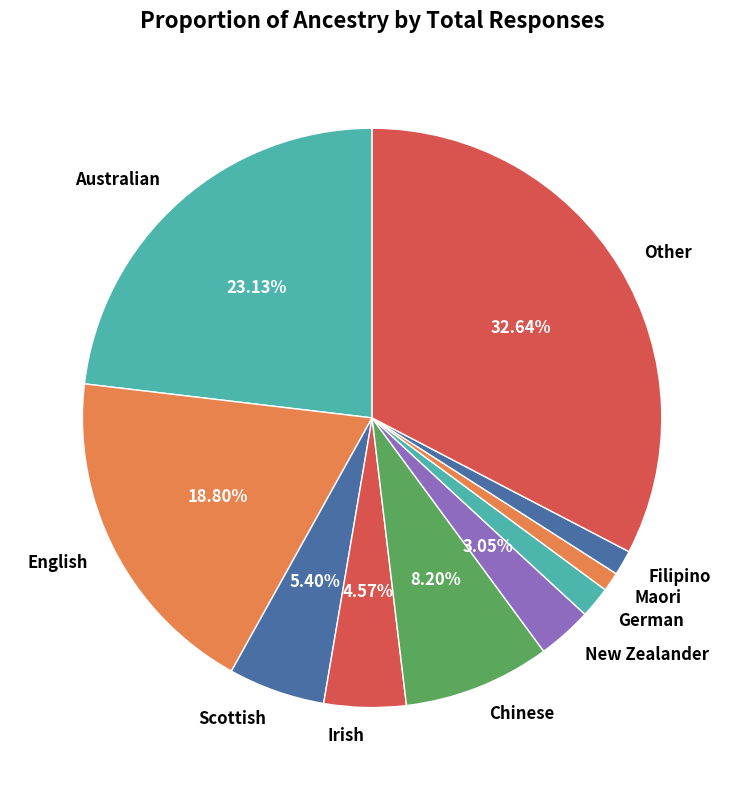

To the nearest percent, what is the difference between the Australian and Chinese slice percentages?

15%